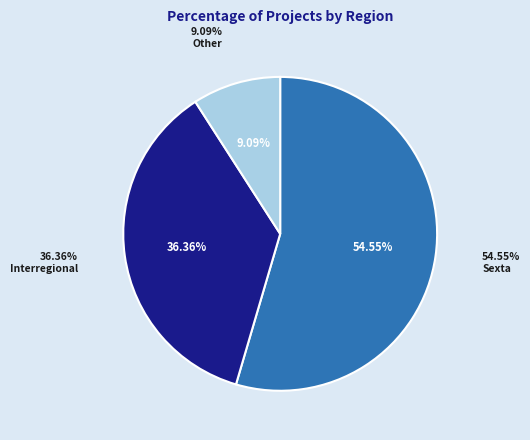

Rank the categories by value from lowest to highest.

No Calificado/Other, Interregional, Sexta